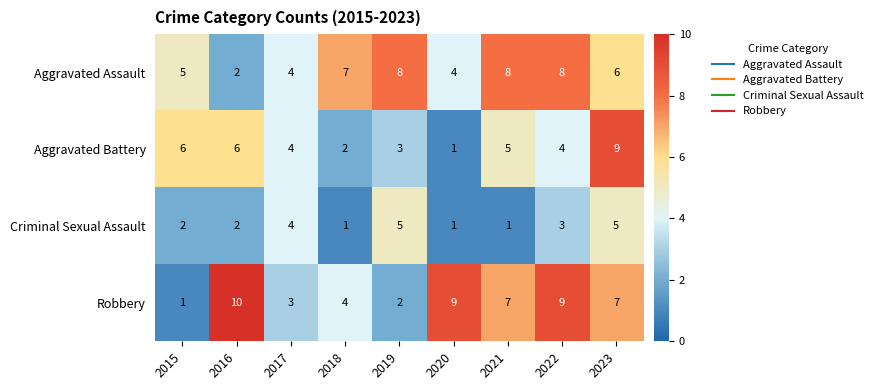

True or false: Criminal Sexual Assault has a value of 5 at 2023.

True